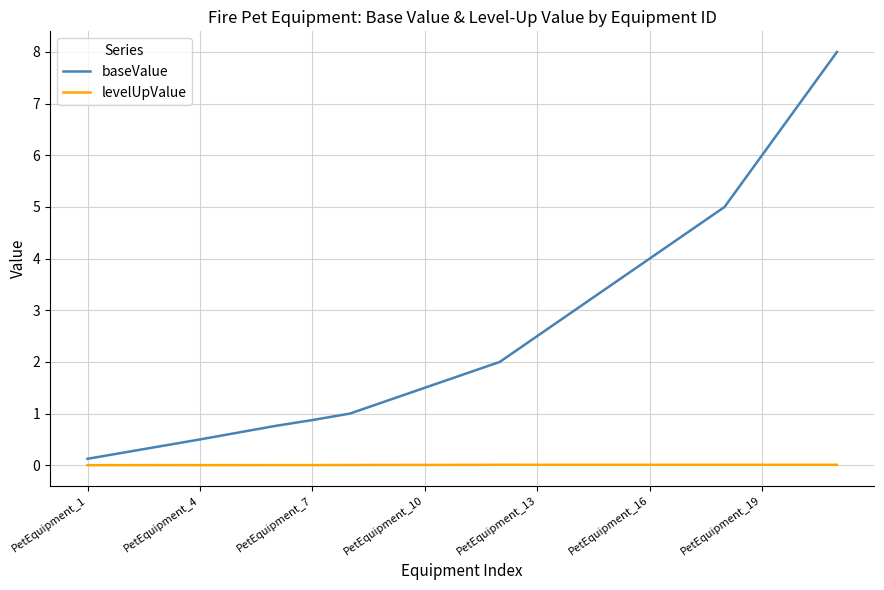

What is the highest value of the baseValue series?

8.0